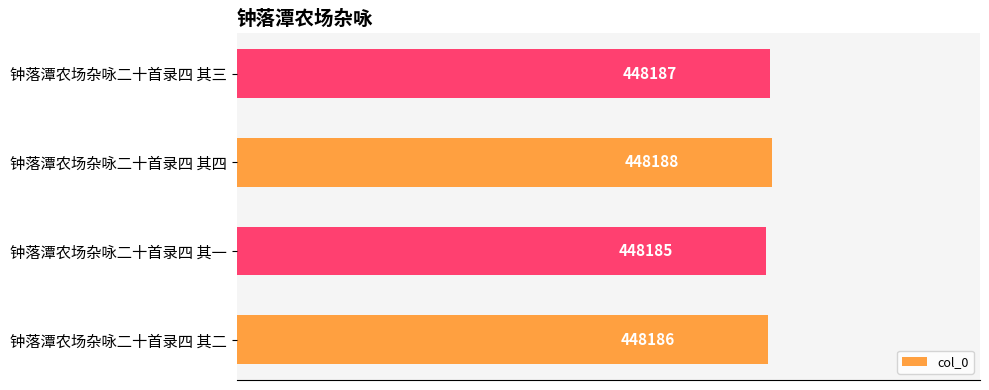

How many values are below 448187?

2